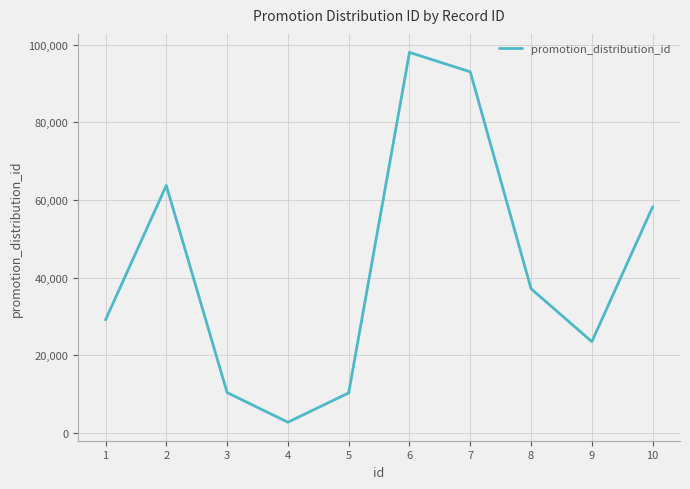

Which has a higher value, 9 or 5?

9